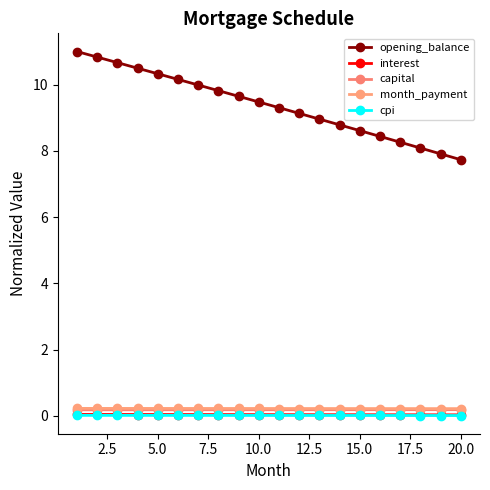

How many categories are shown in the chart?

20